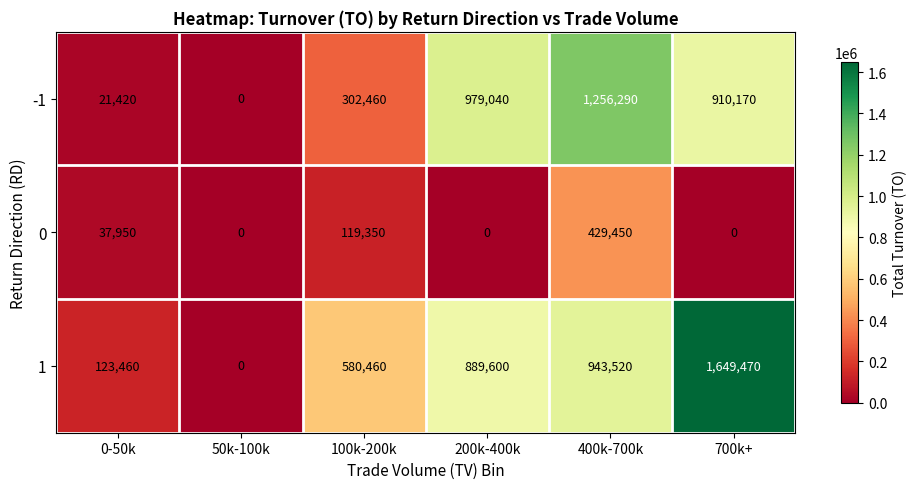

How many data points does each series have?

6